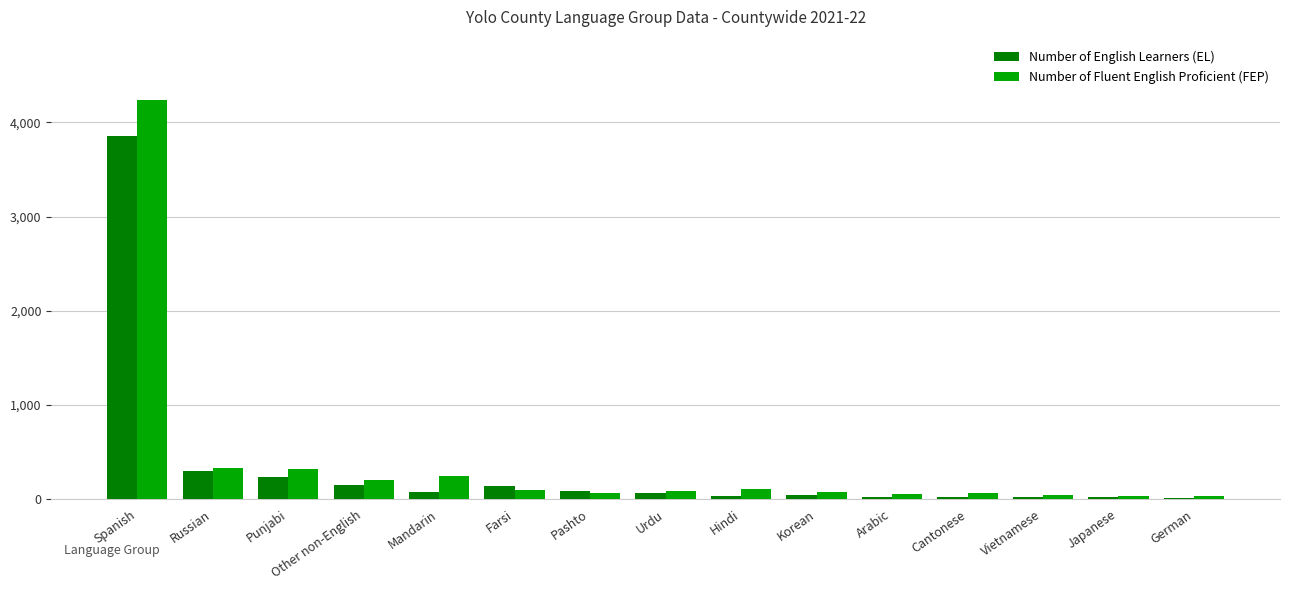

Where is Number of English Learners (EL) nearest to the value 1933?

Russian